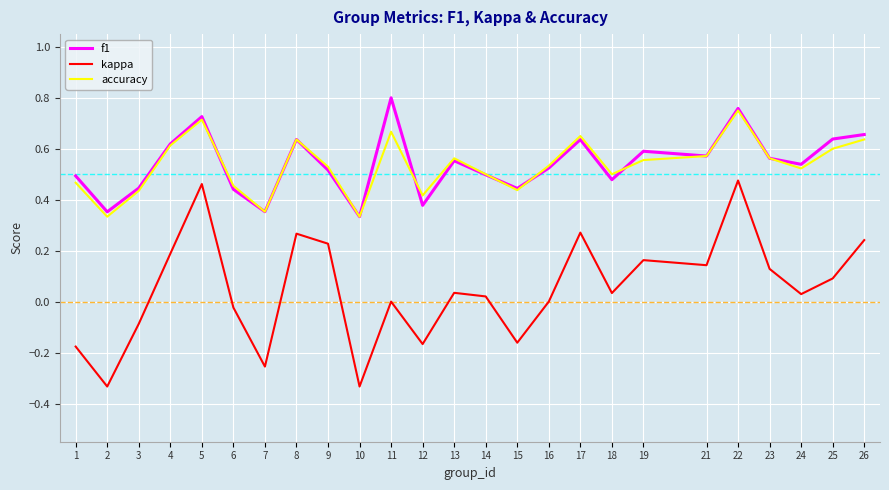

At how many categories does at least one series exceed 0?

25